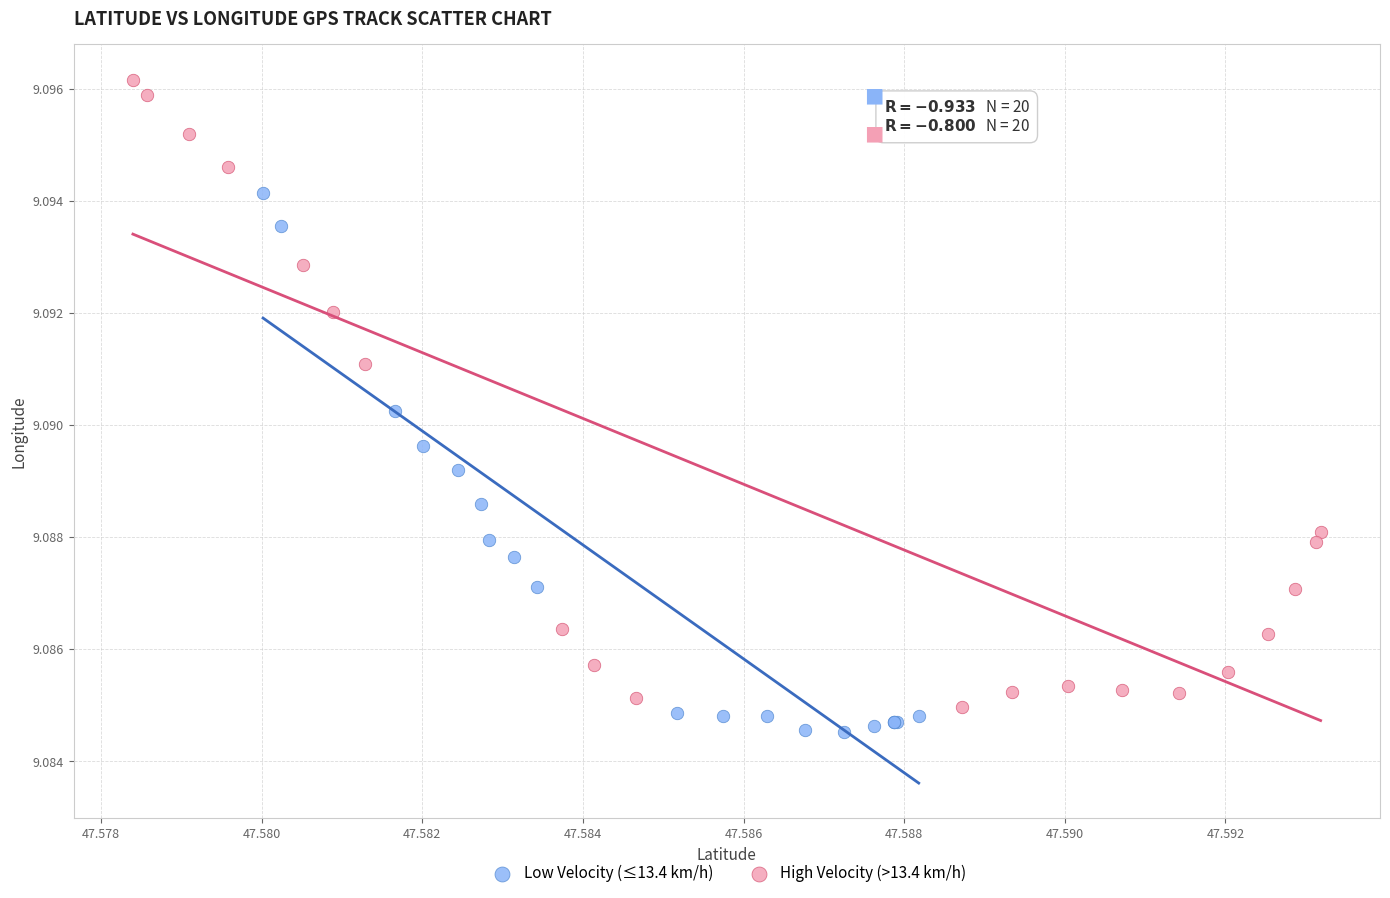

Which series contains the highest Y value?

High Velocity (>13.4 km/h)